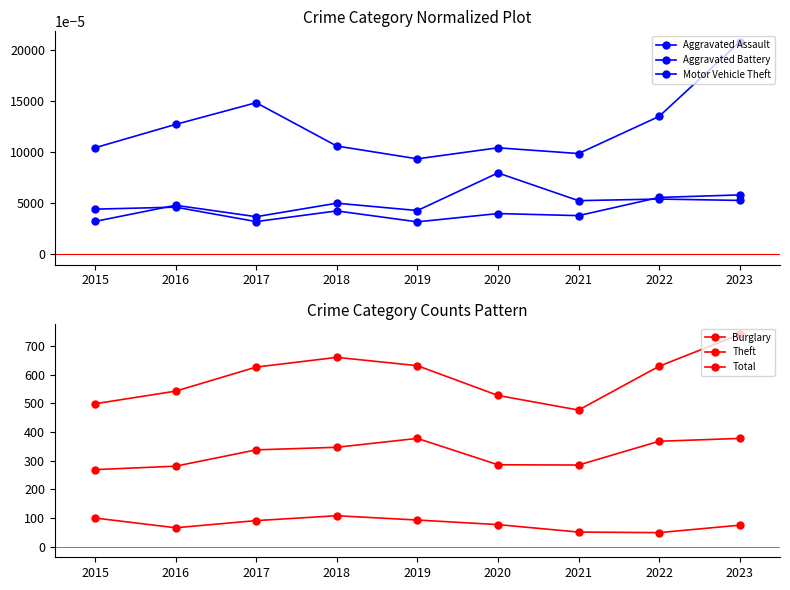

Which category has the highest value in the Motor Vehicle Theft series?

2023